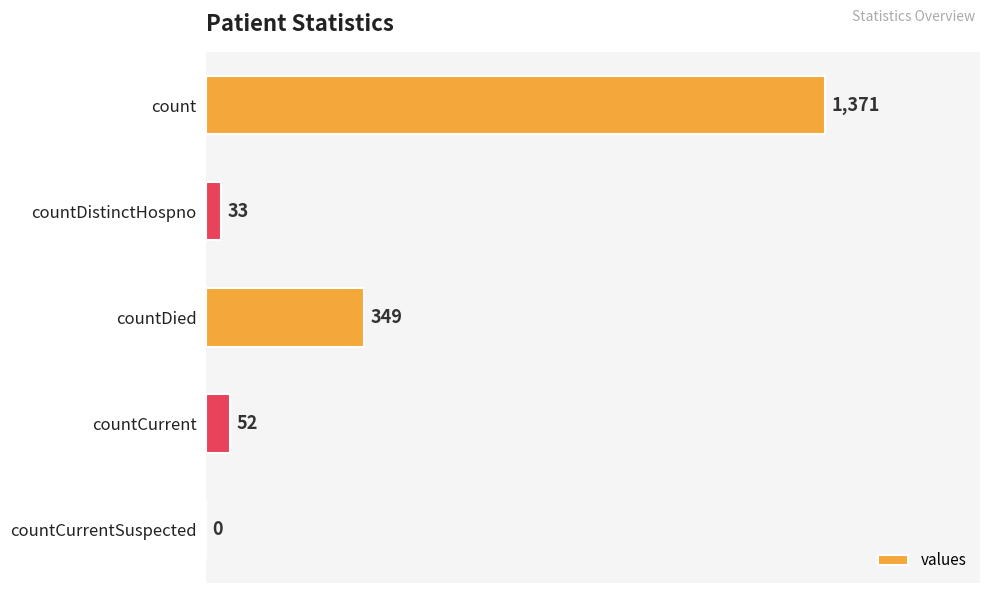

What is the sum of the values at count and countCurrentSuspected?

1371